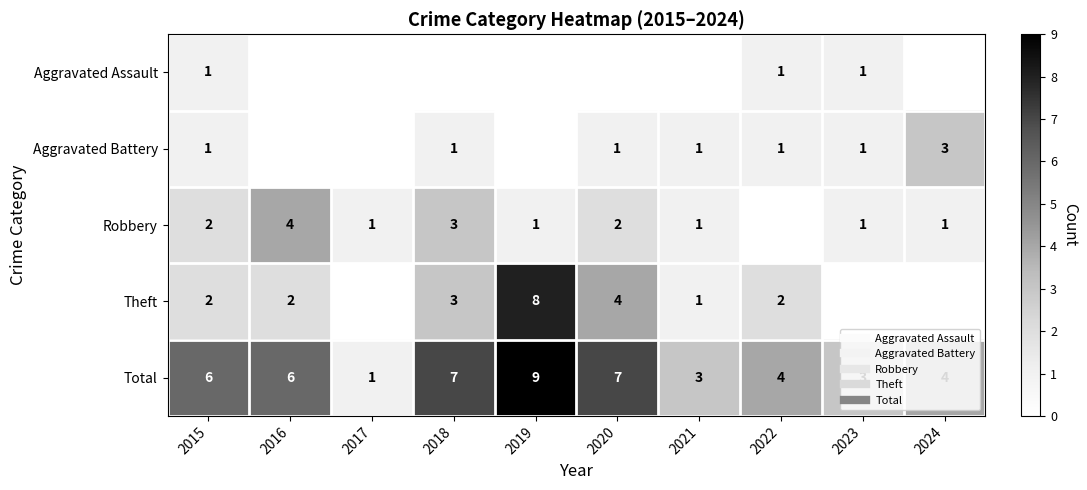

Between 2022 and 2023, which series saw the biggest shift?

Theft